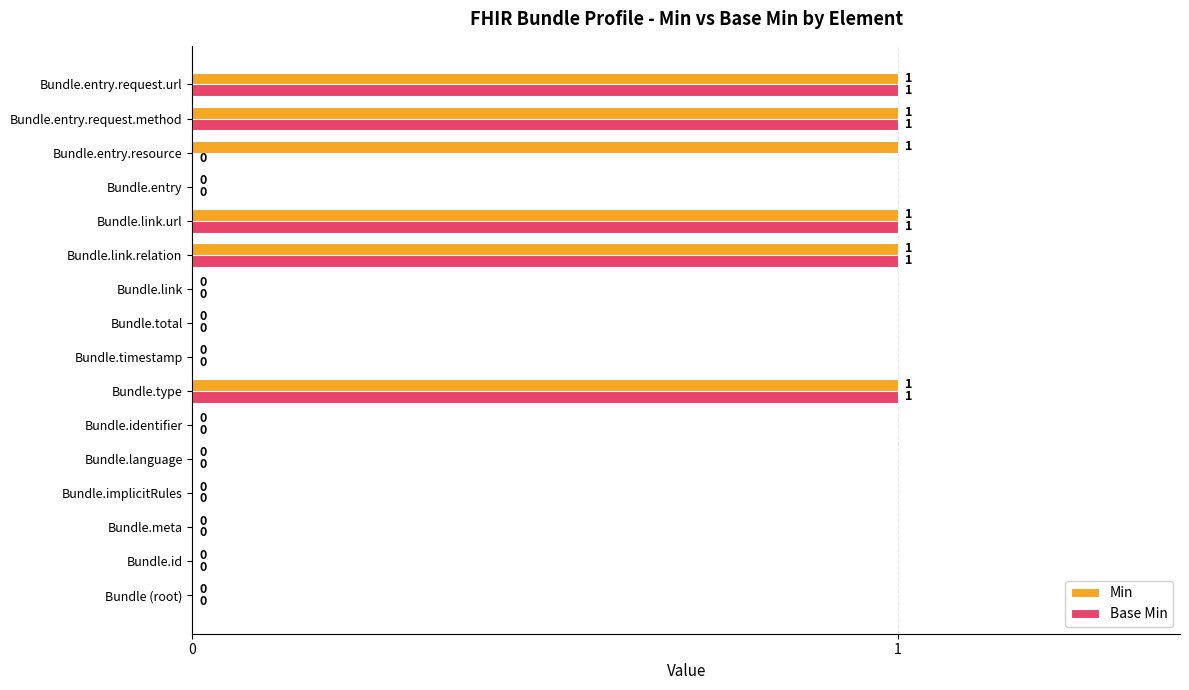

Is the value of Min at Bundle.timestamp greater than the value of Base Min at Bundle.link.relation?

No